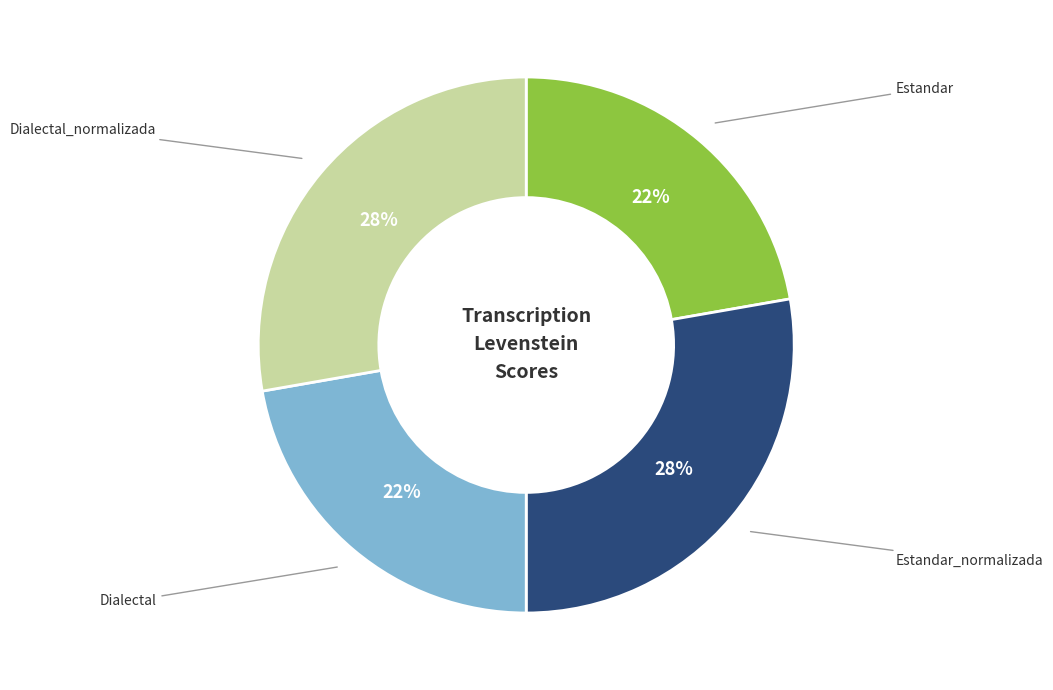

To the nearest percent, what portion does Estandar_normalizada represent?

28%